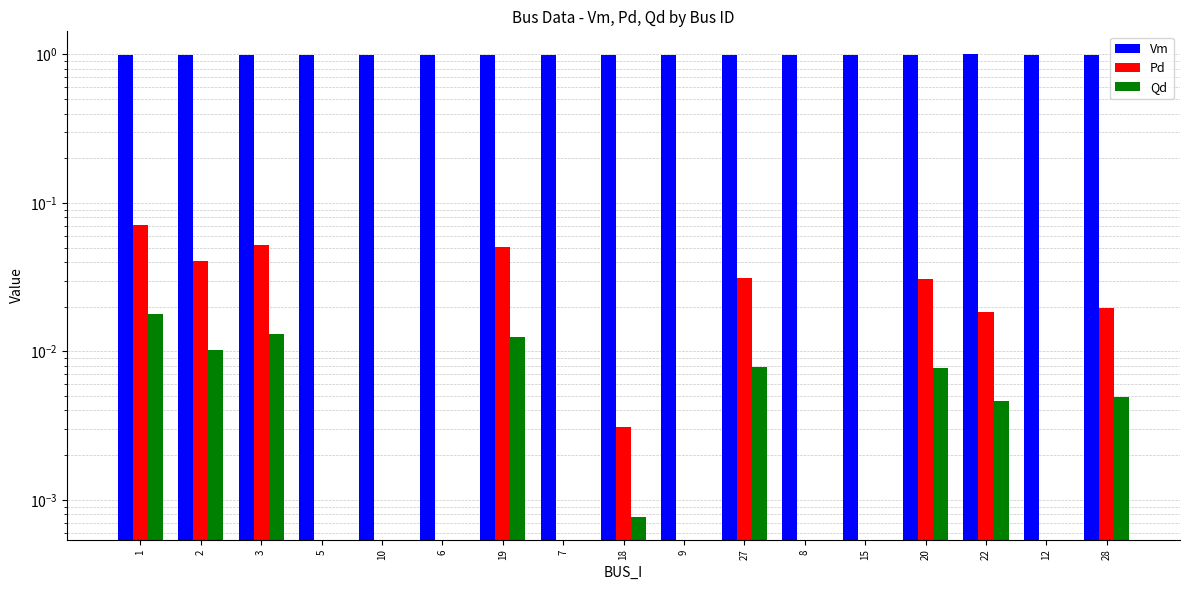

List the series in order of their peak value, lowest first.

Qd, Pd, Vm